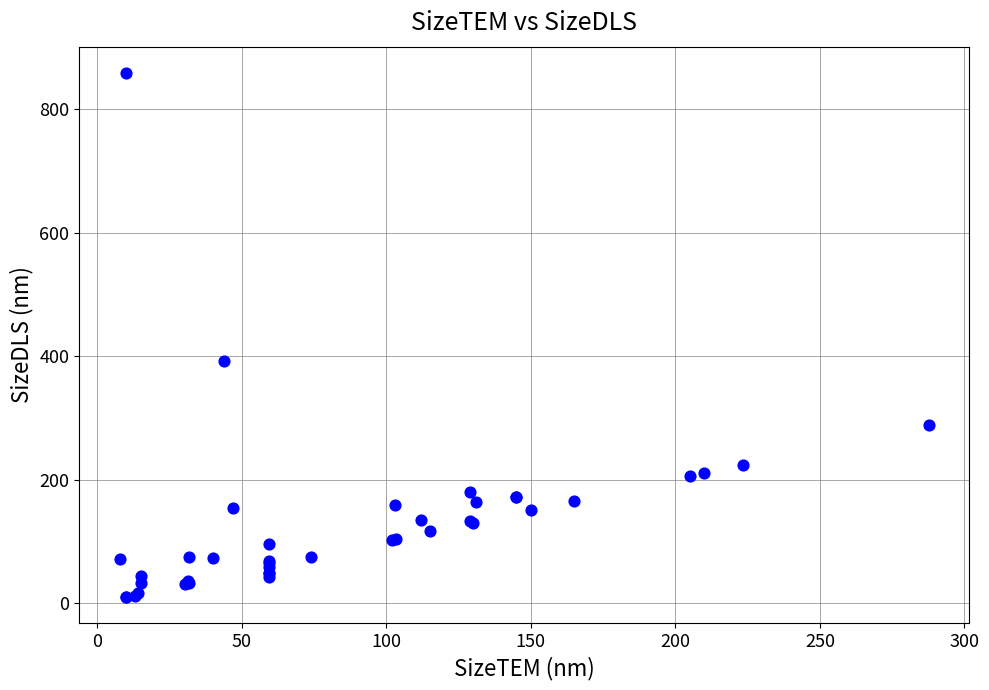

What Y value in the scatter plot is closest to 434?

391.7